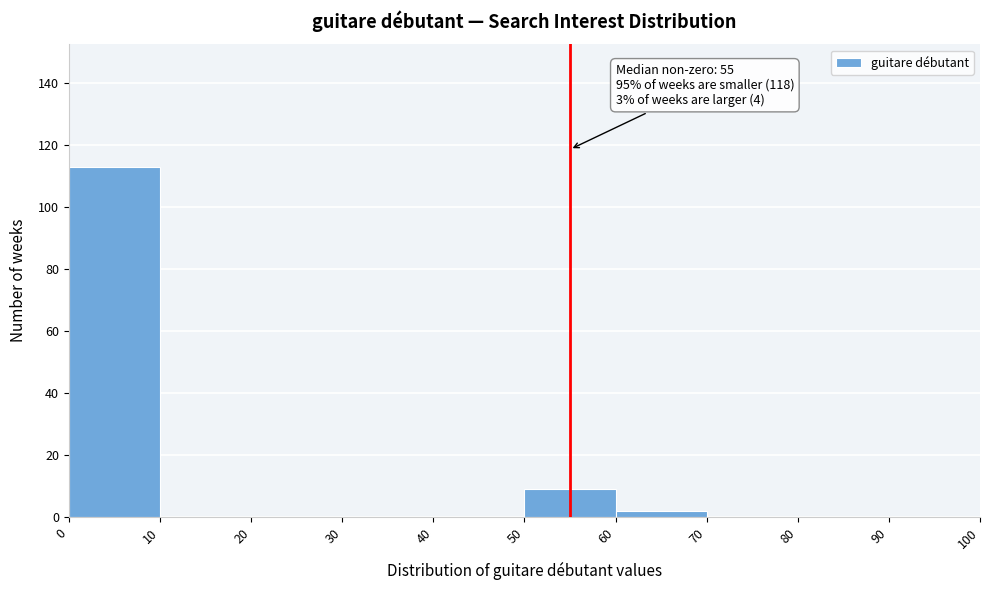

Over which range of the x-axis is the bar tallest?

0 to 10